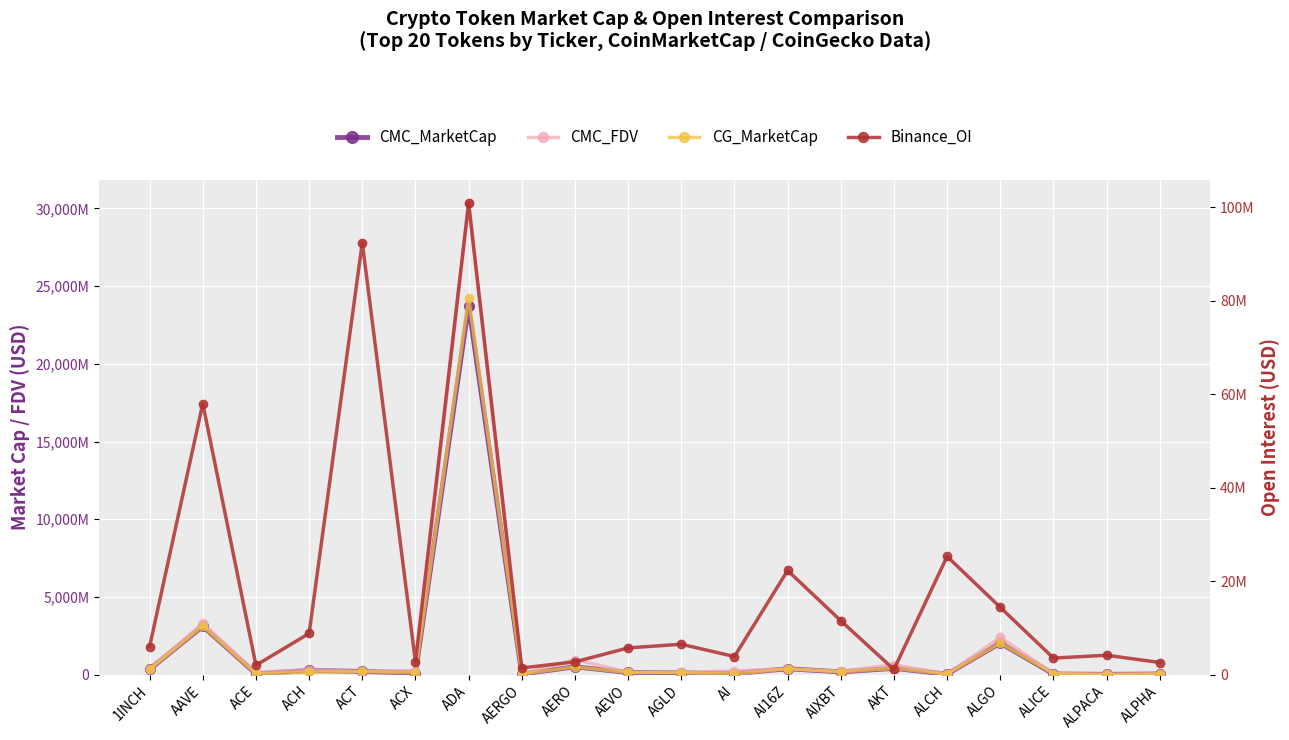

Is the value of CG_MarketCap at AEVO greater than the value of CMC_FDV at ALCH?

Yes